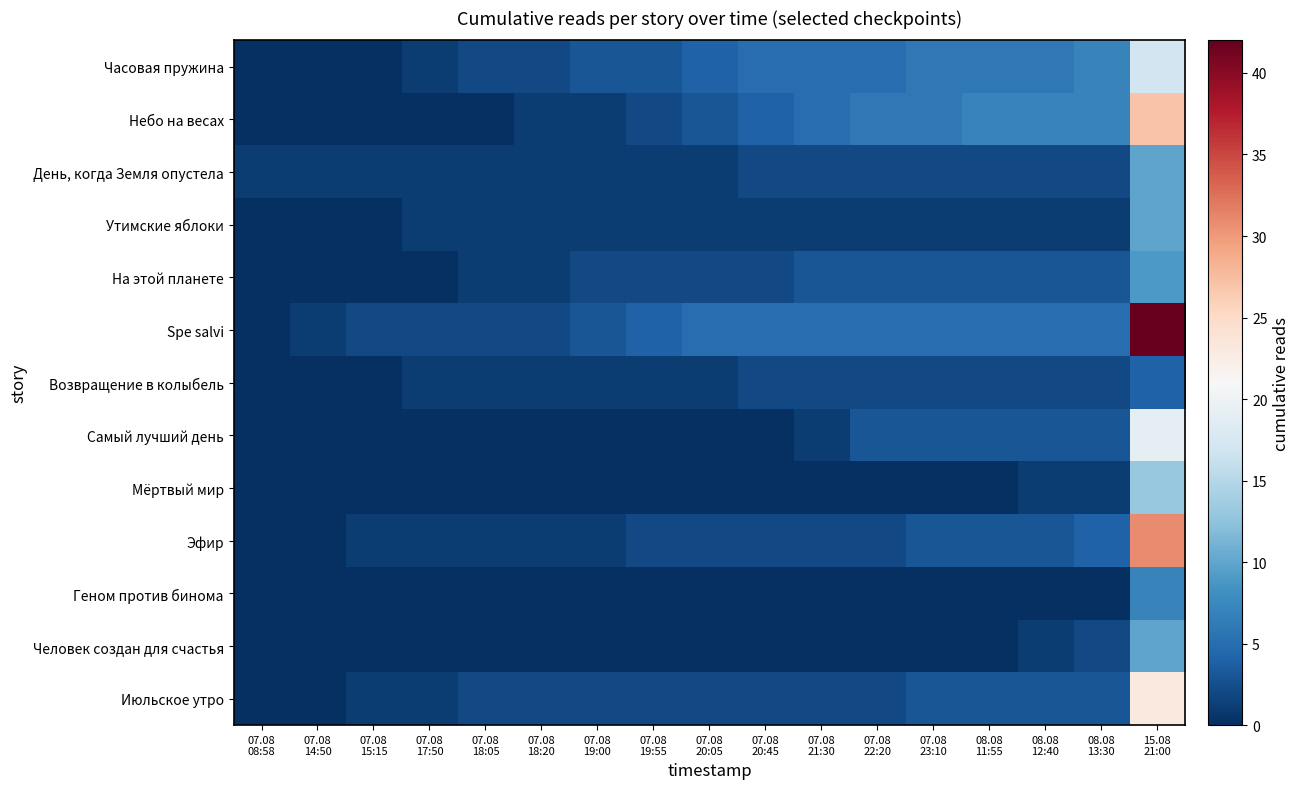

Which series has the widest spread of values?

Spe salvi